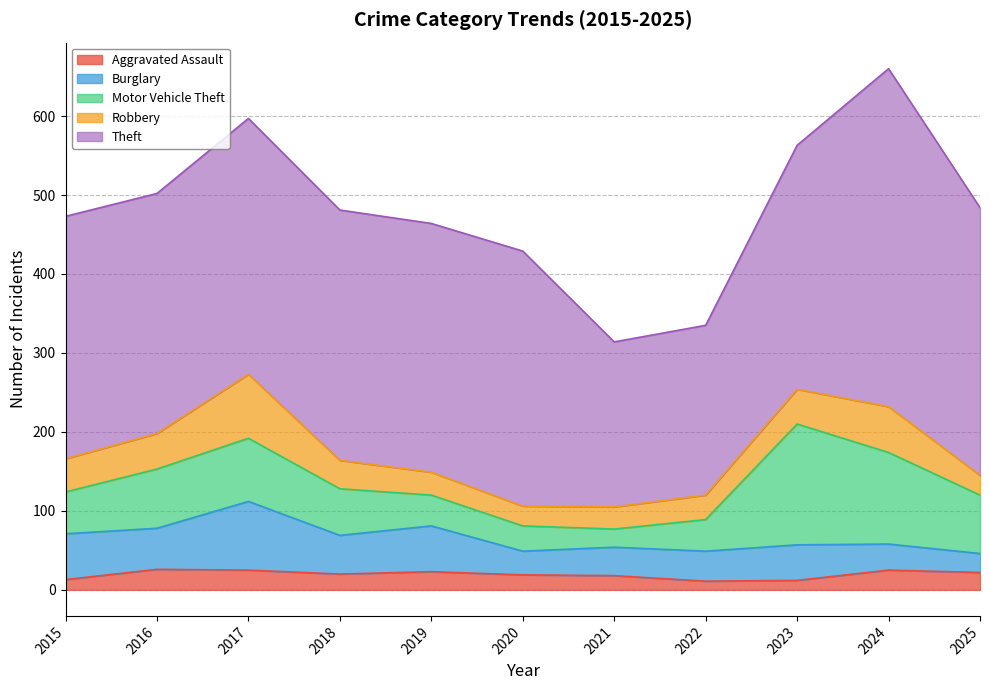

Where do Robbery and Burglary first cross each other?

2023 and 2024